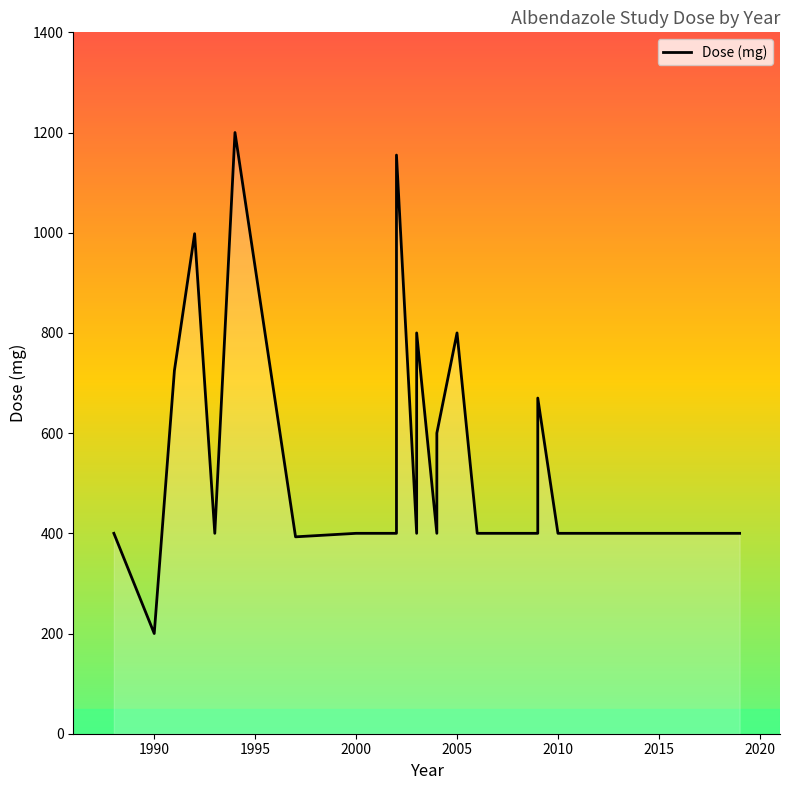

The value at 58 is 110.1. True or false?

False